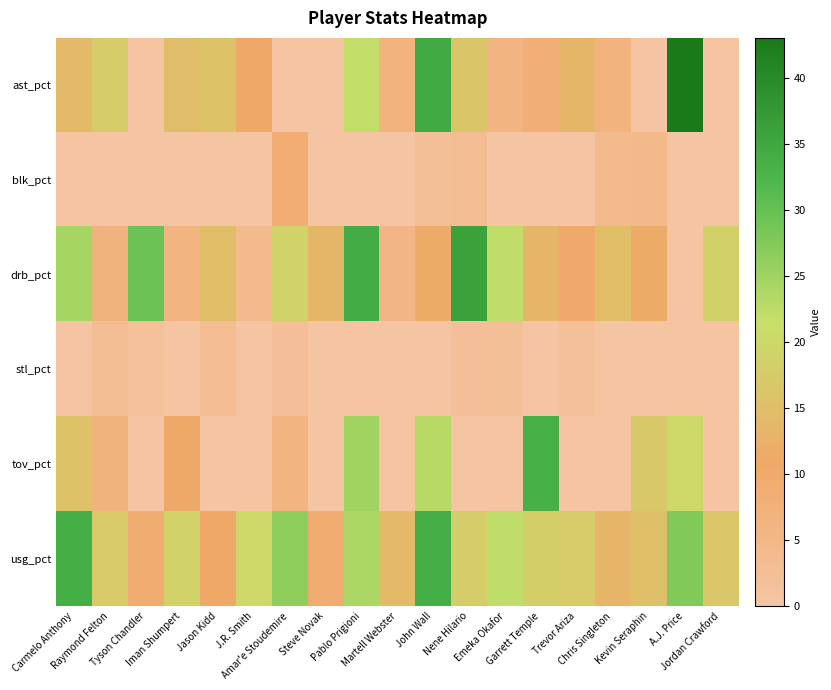

At which category is the sum across all series the highest?

John Wall